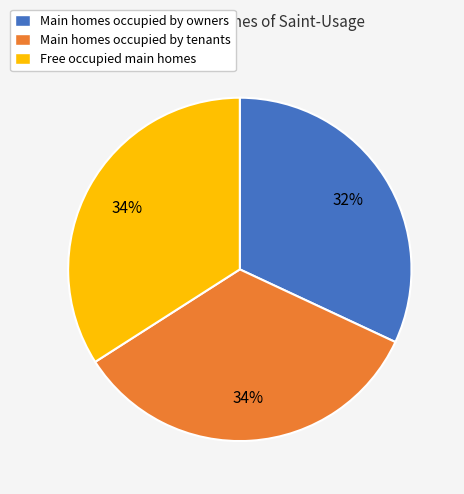

Does any single category account for the majority?

No